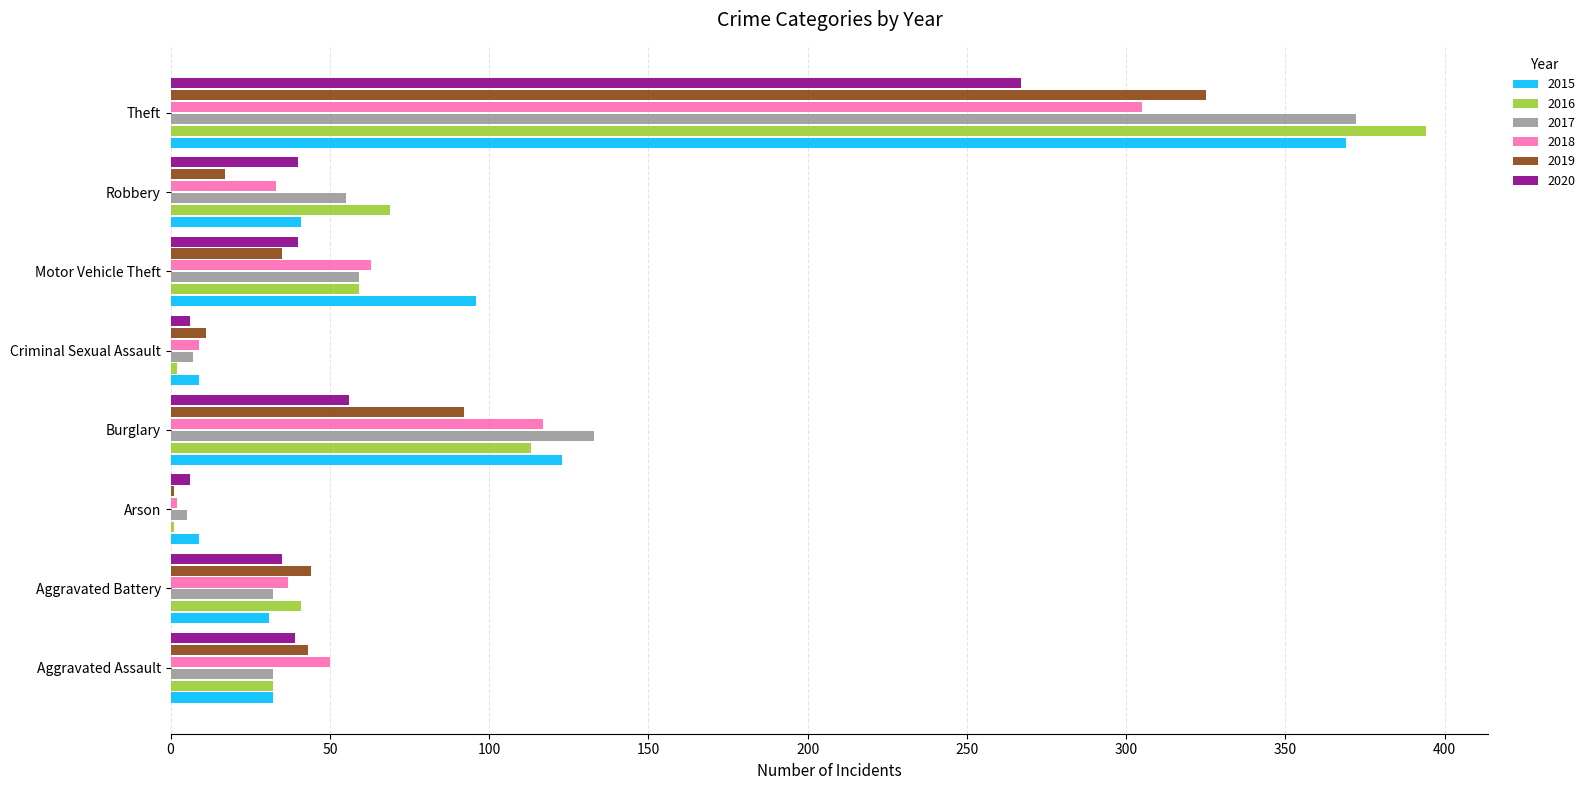

Is the value of 2020 at Robbery greater than the value of 2015 at Burglary?

No